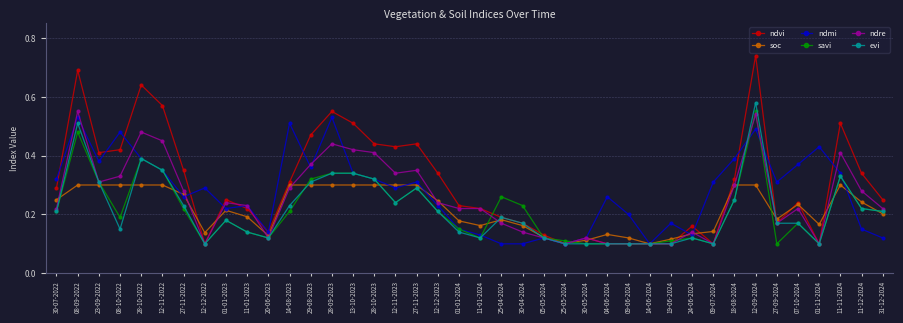

After their last crossing, which series has the higher values: evi or ndmi?

evi